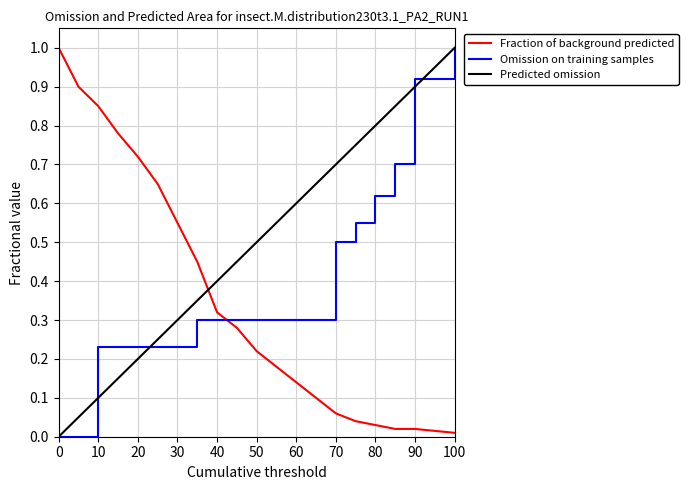

Which series has the largest total across all categories?

Predicted omission